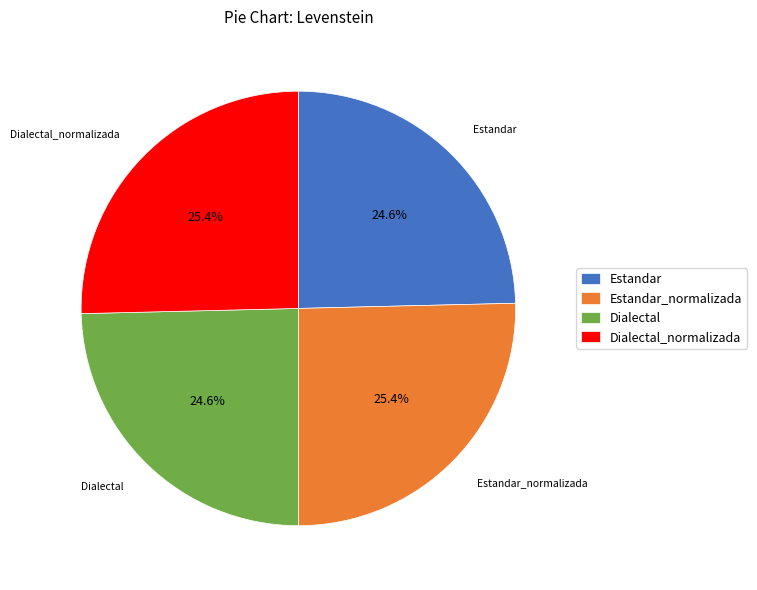

Approximately how many times larger is the value at Estandar compared to Dialectal_normalizada?

1.0